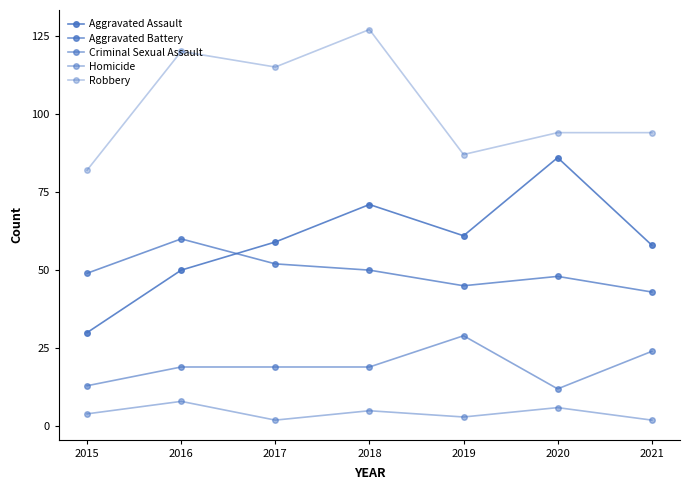

Rank the categories by Aggravated Assault value from highest to lowest.

2020, 2018, 2019, 2017, 2021, 2016, 2015